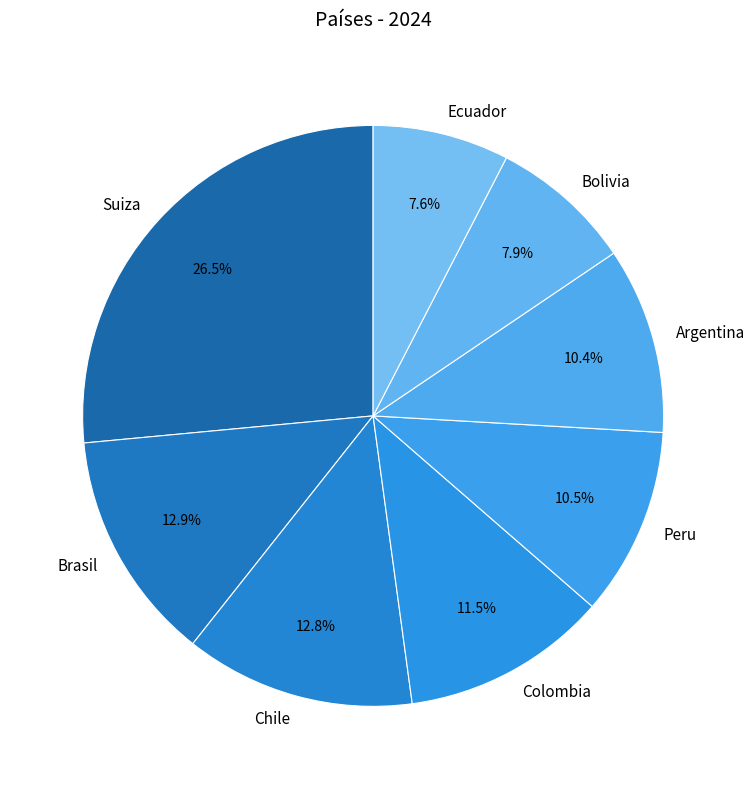

What is the largest slice in the pie chart?

Suiza